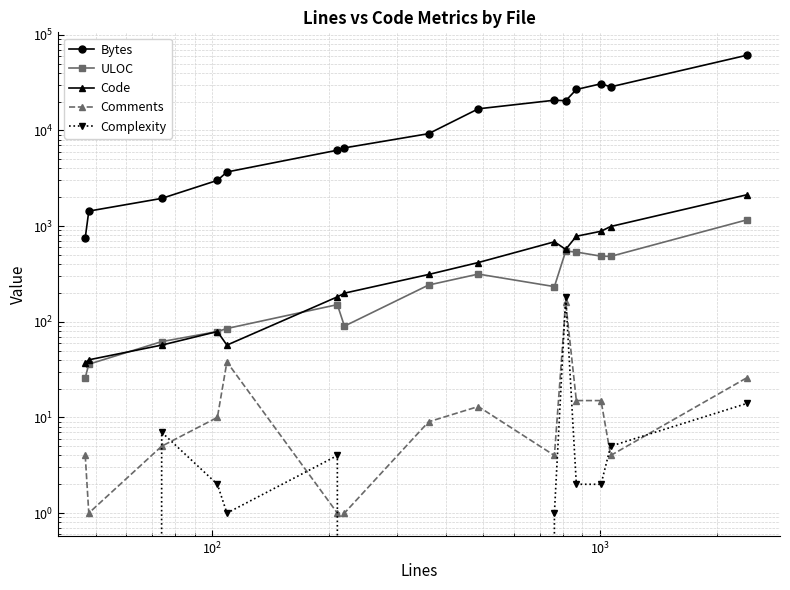

Count the number of data series in this chart.

5